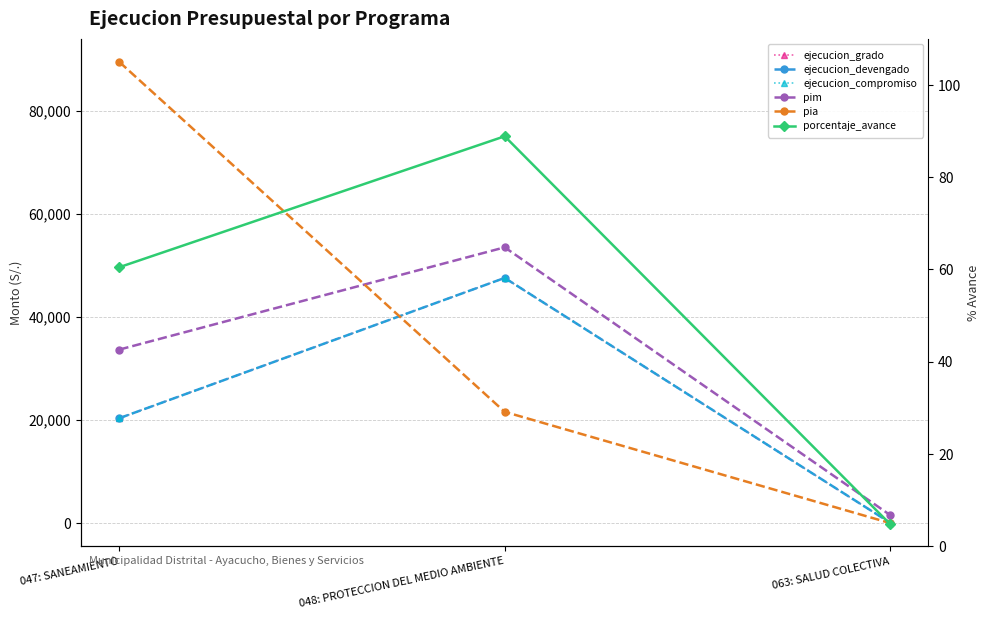

What is the label of the 3rd point from the right?

047: SANEAMIENTO